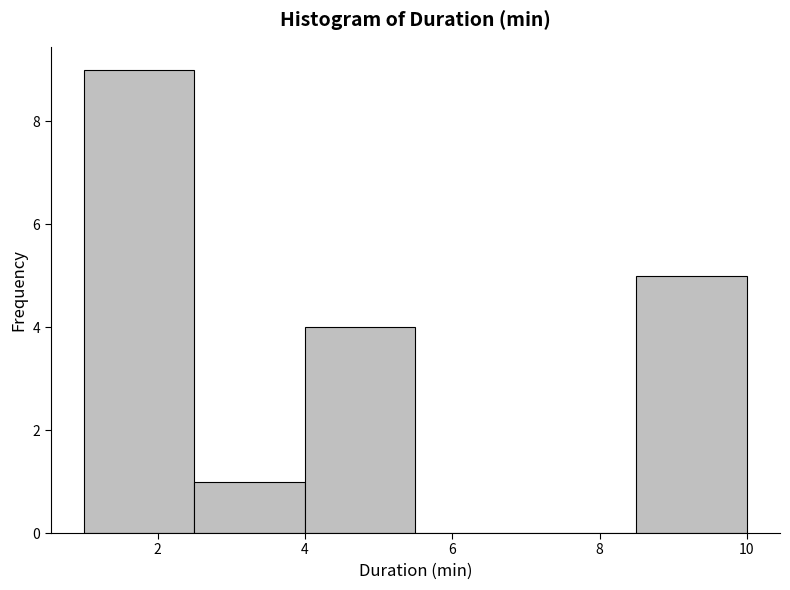

Which range on the x-axis has the tallest bar?

1.0 to 2.5